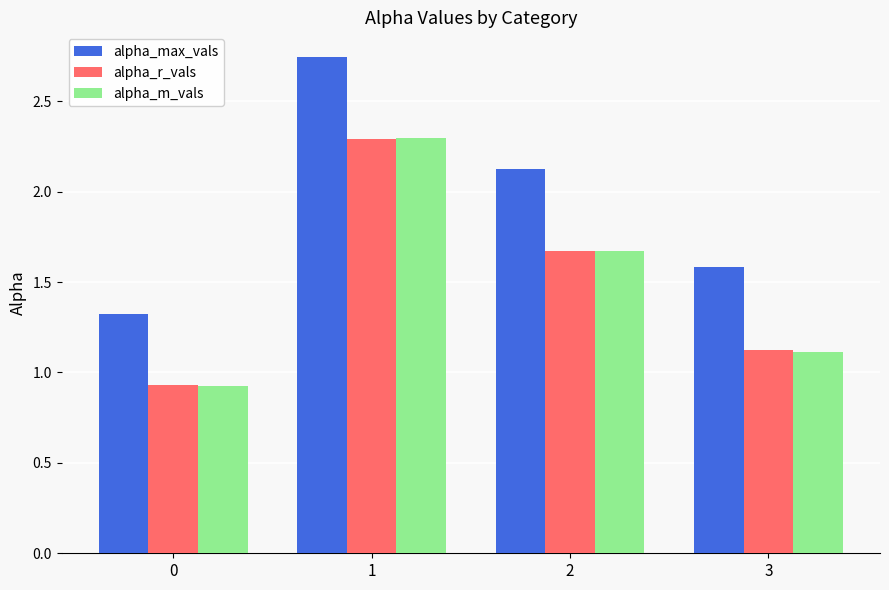

What is the difference between the alpha_m_vals values at 1 and 3?

1.2